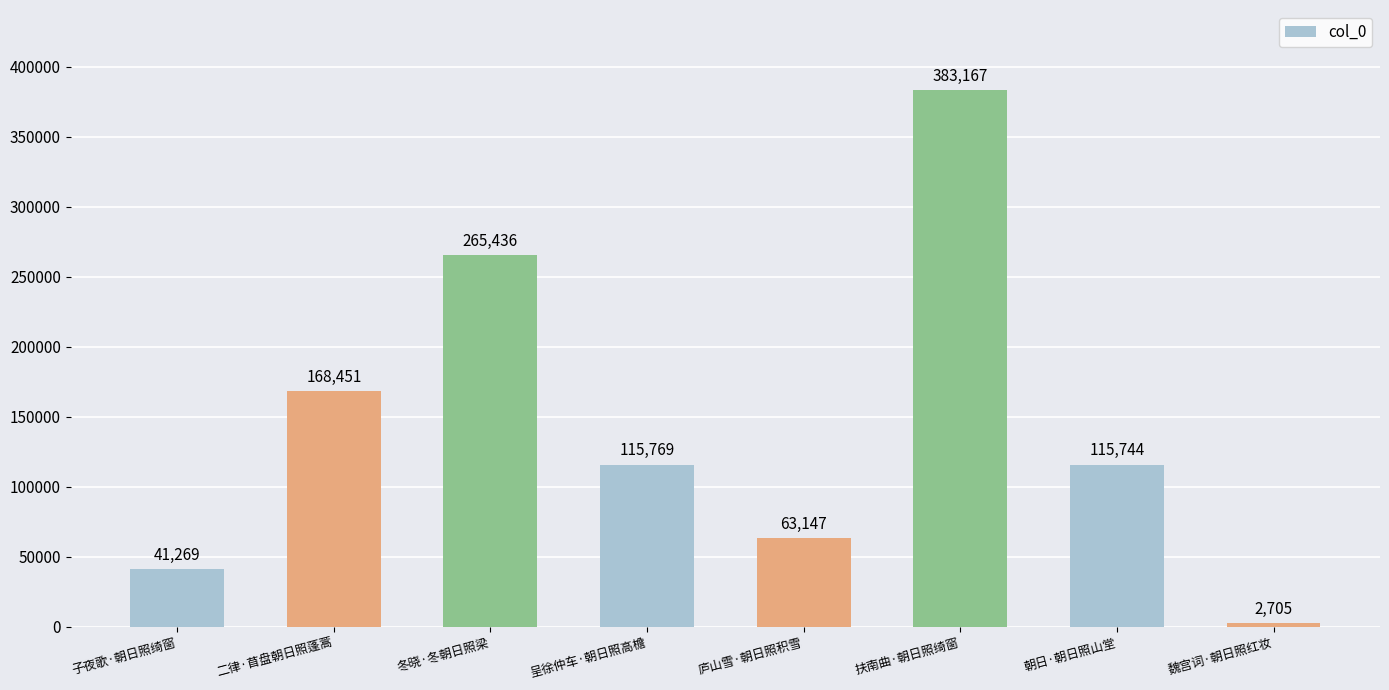

How many distinct data groups are displayed?

1